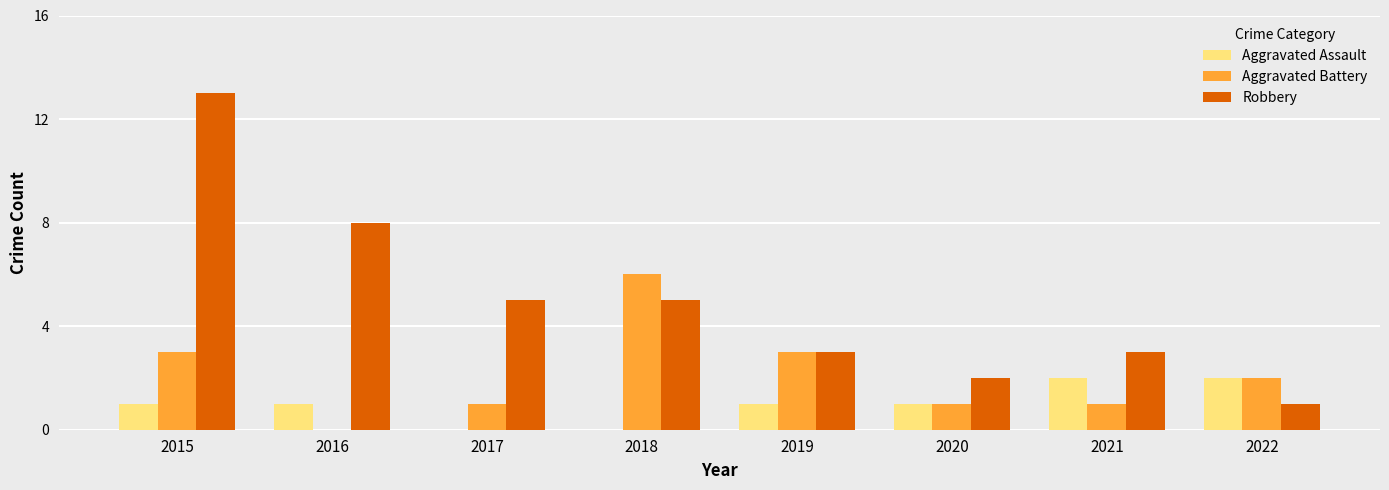

Which series has the largest total across all categories?

Robbery